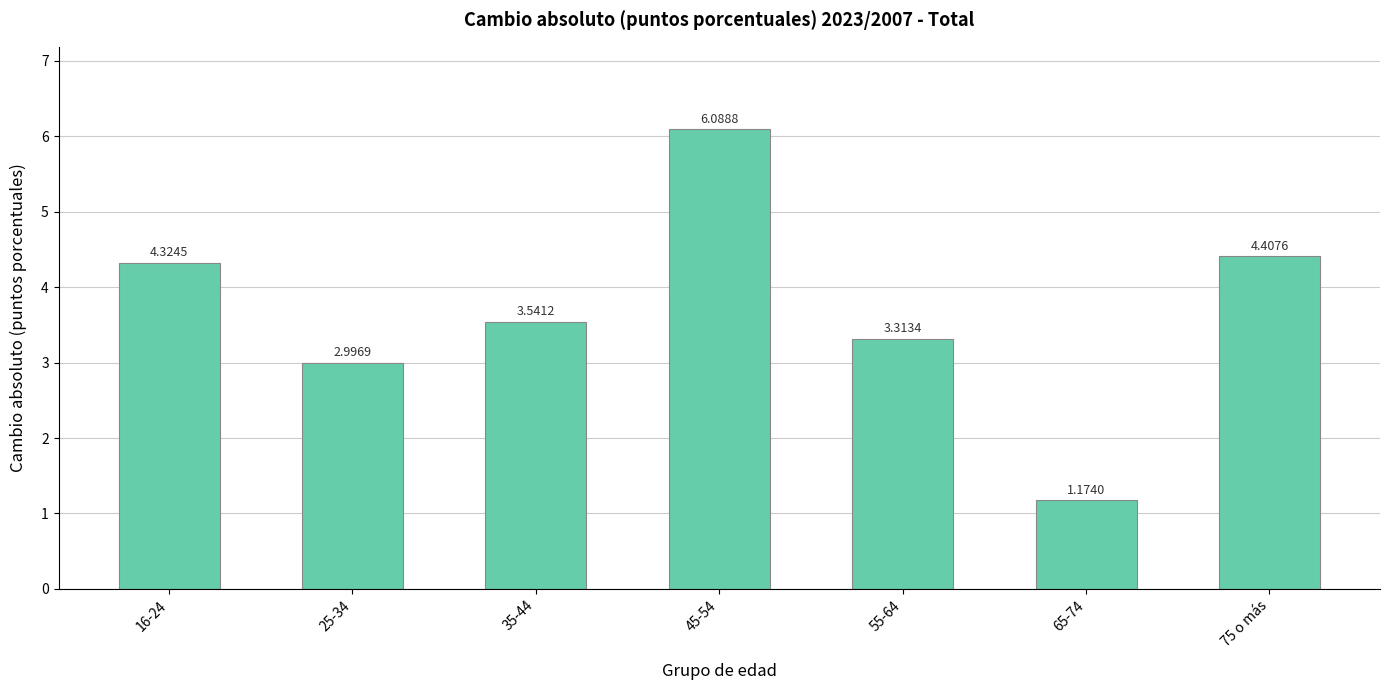

What is the ratio of the value at 75 o más to the value at 55-64?

1.3